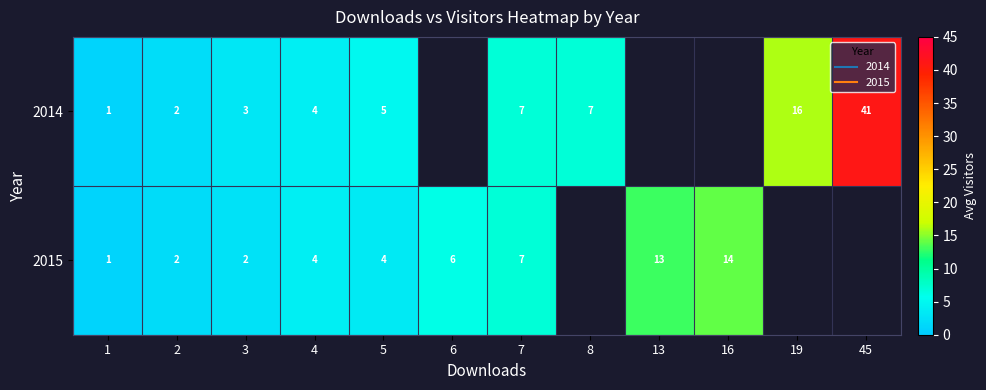

Which series has the widest spread of values?

2014